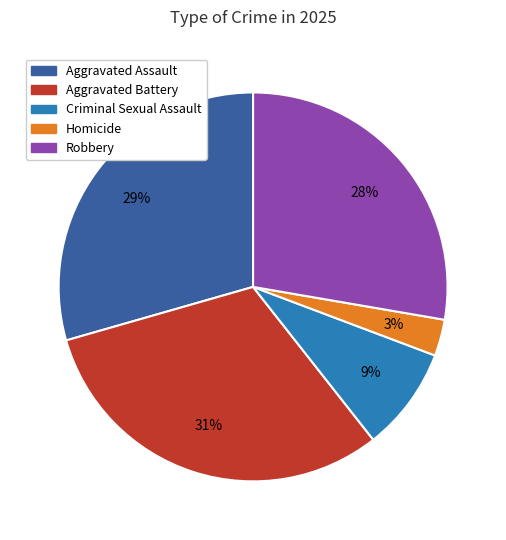

Is the sum of Aggravated Assault and Criminal Sexual Assault greater than half?

No